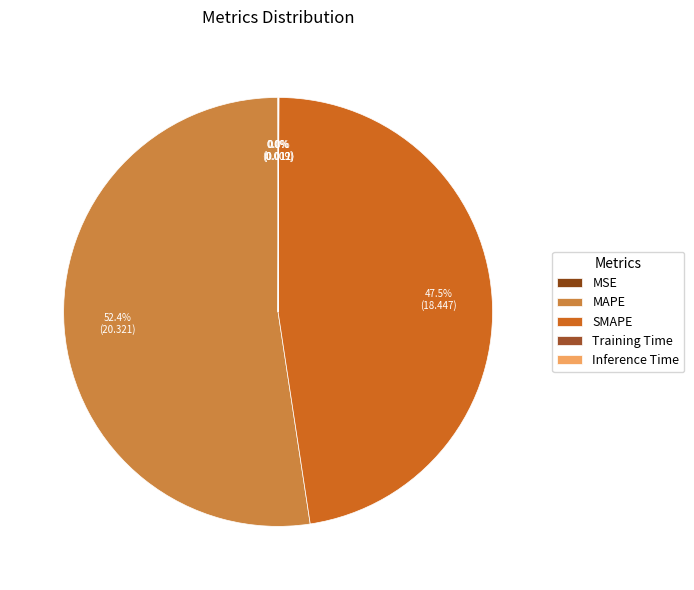

Which slice is the smallest?

MSE